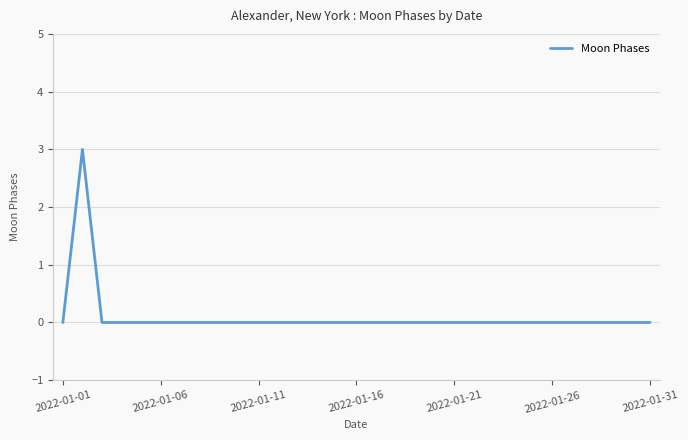

What is the greatest value displayed?

3